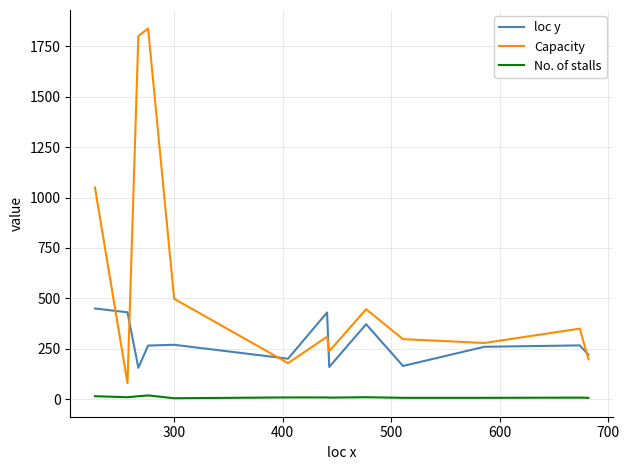

What is the minimum value for Capacity?

80